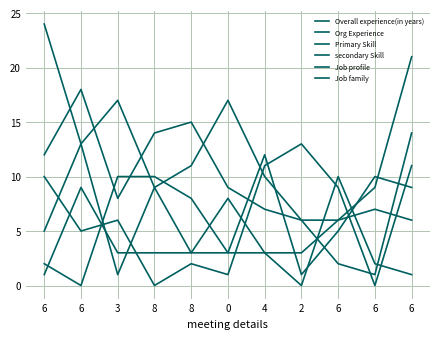

Does the chart display data point markers on the line(s)?

No